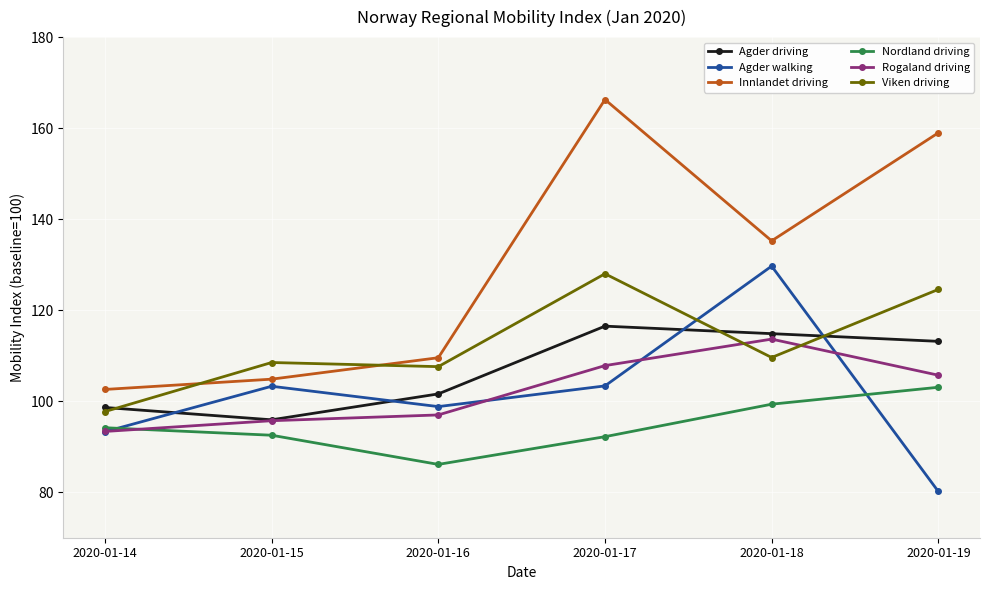

Which series has the widest spread of values?

Innlandet driving